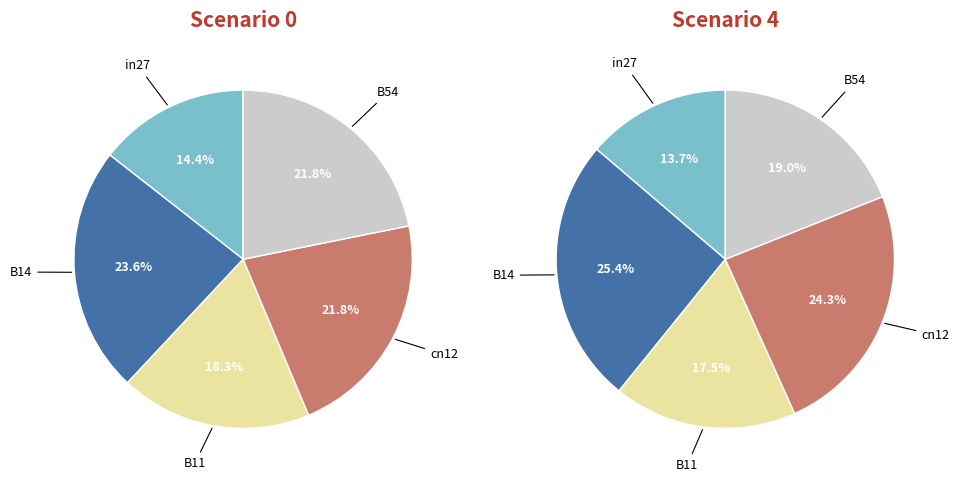

Do B54 and B11 together represent more than half of the pie?

No